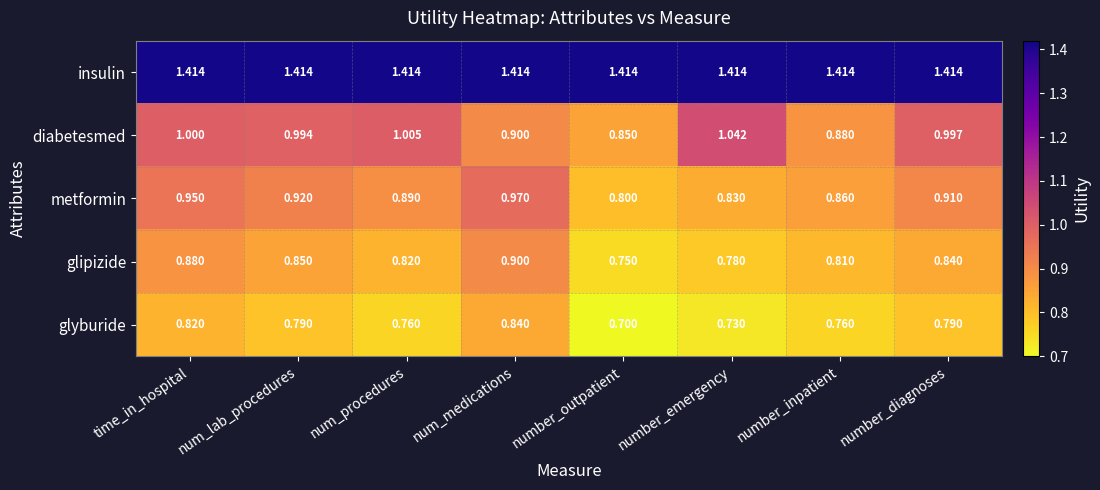

Where is metformin nearest to the value 0?

number_outpatient